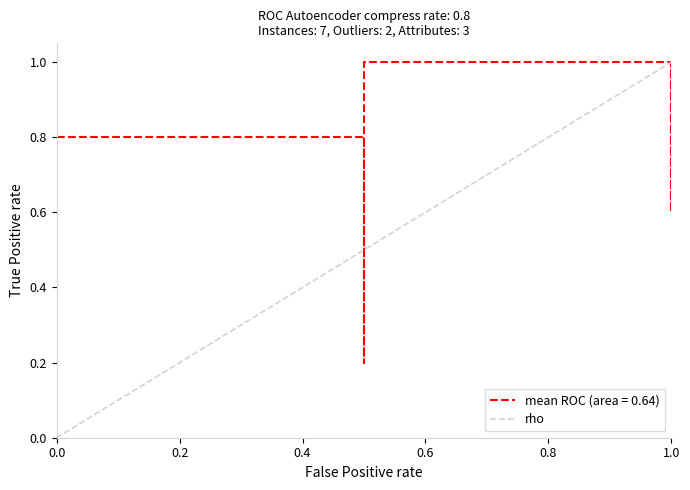

Where is the data nearest to the value 0?

3